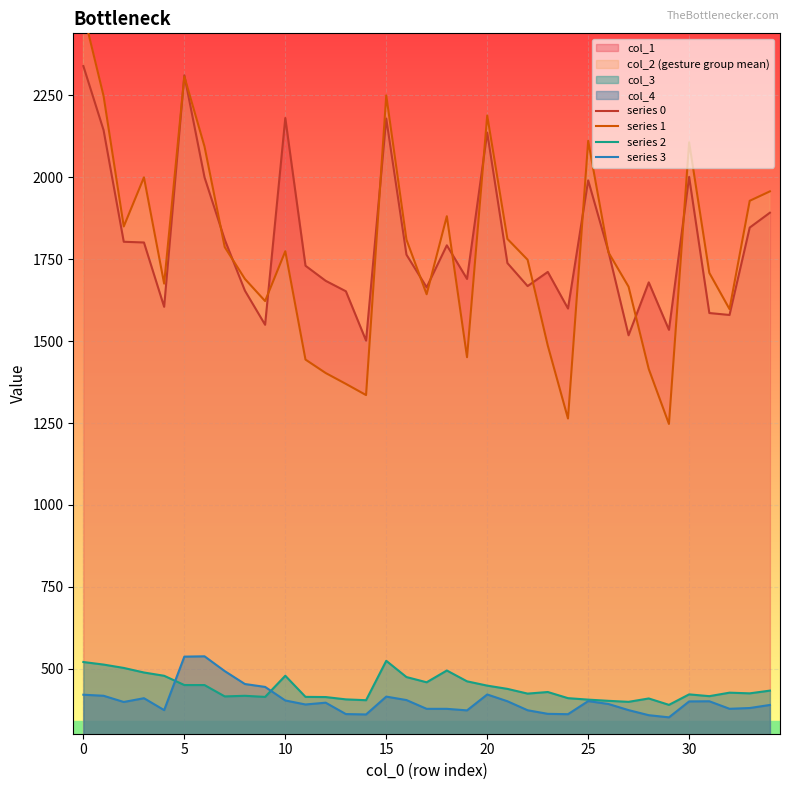

What is the difference between the maximum and minimum values in the series 1 series?

1256.3